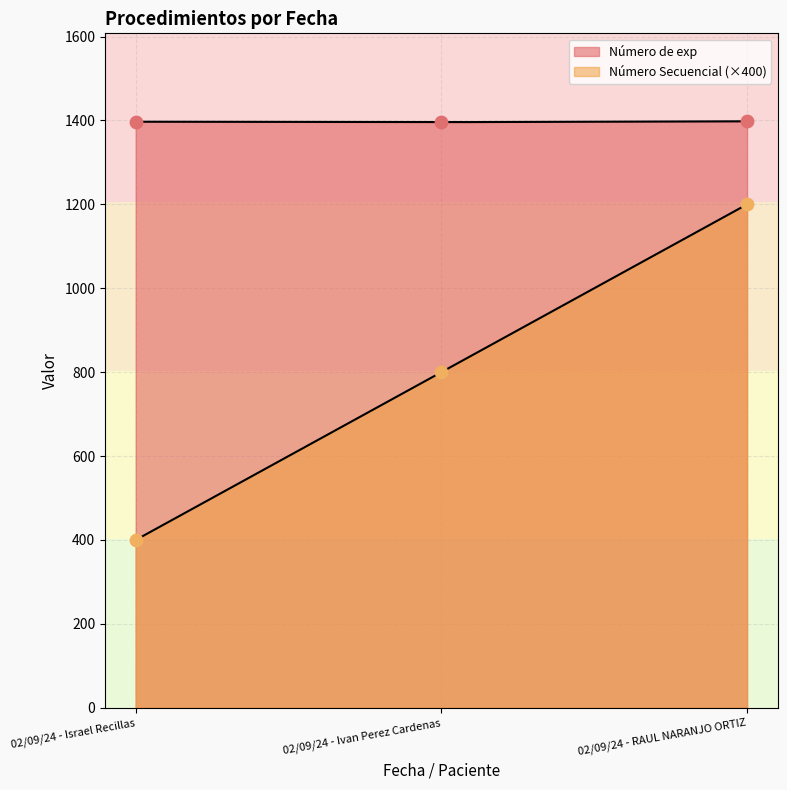

Is the value of Número de exp at 02/09/24 - Israel Recillas greater than the value of Número Secuencial at 02/09/24 - RAUL NARANJO ORTIZ?

Yes